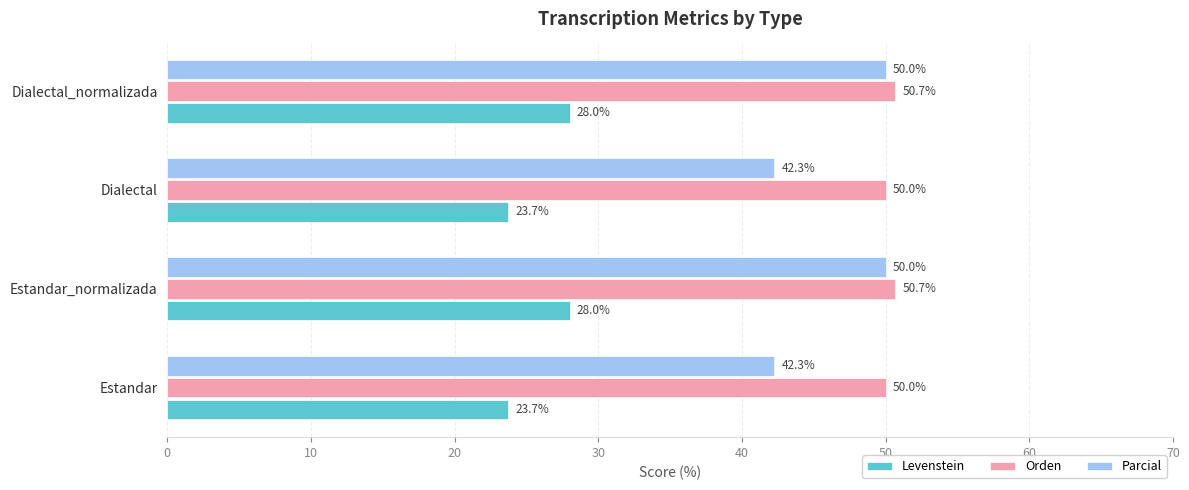

What is the sum of all Levenstein values?

103.5